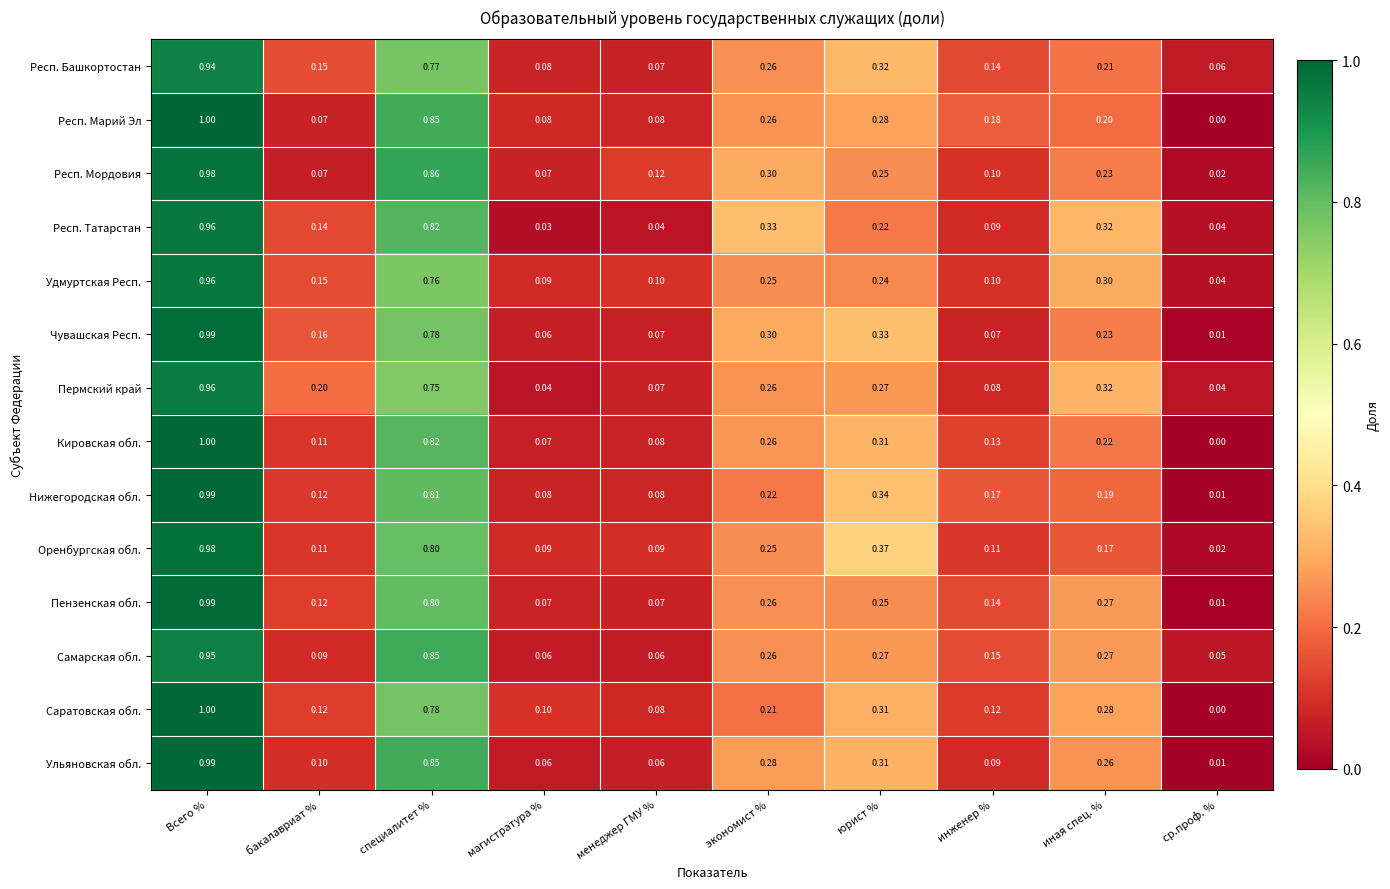

Is the value of Самарская обл. at менеджер ГМУ % greater than the value of Пермский край at экономист %?

No